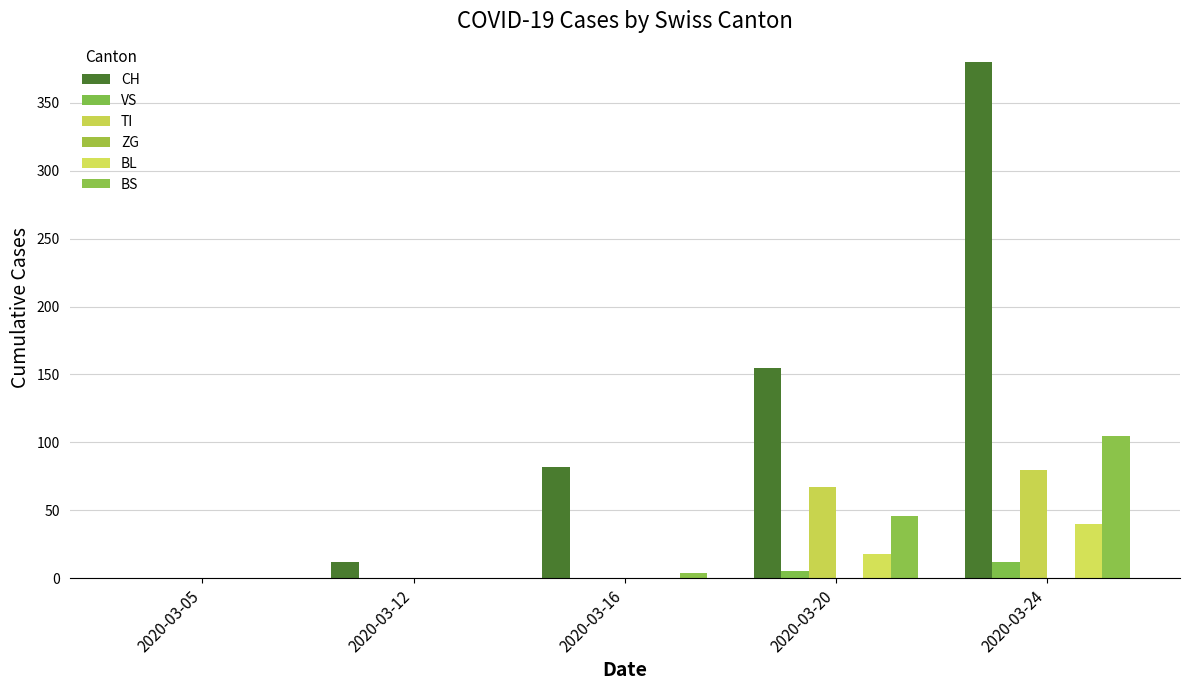

Rank the categories by VS value from highest to lowest.

2020-03-24, 2020-03-20, 2020-03-05, 2020-03-12, 2020-03-16